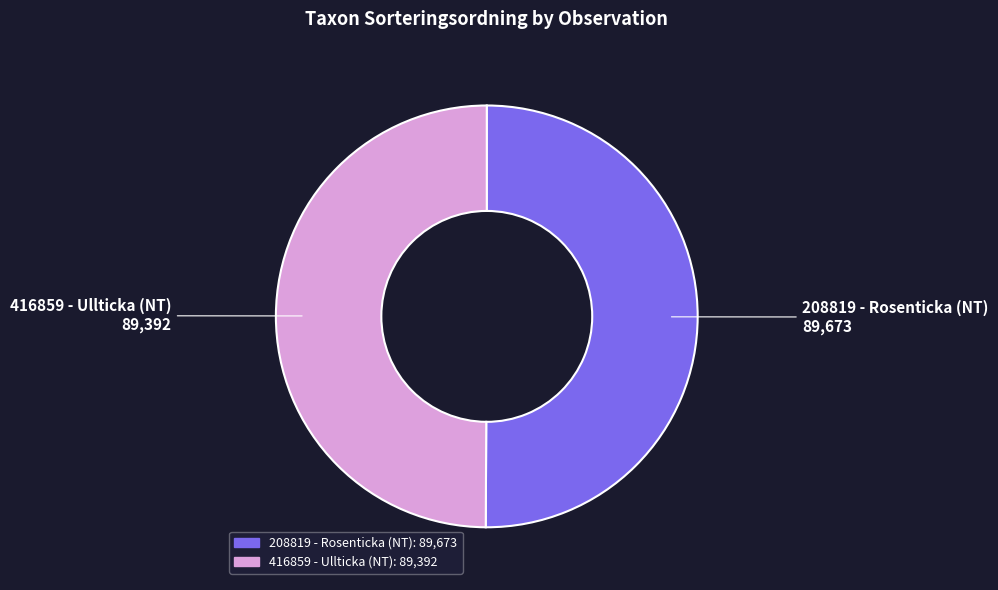

Is it true that 416859 - Ullticka (NT) is 50% of the pie?

True